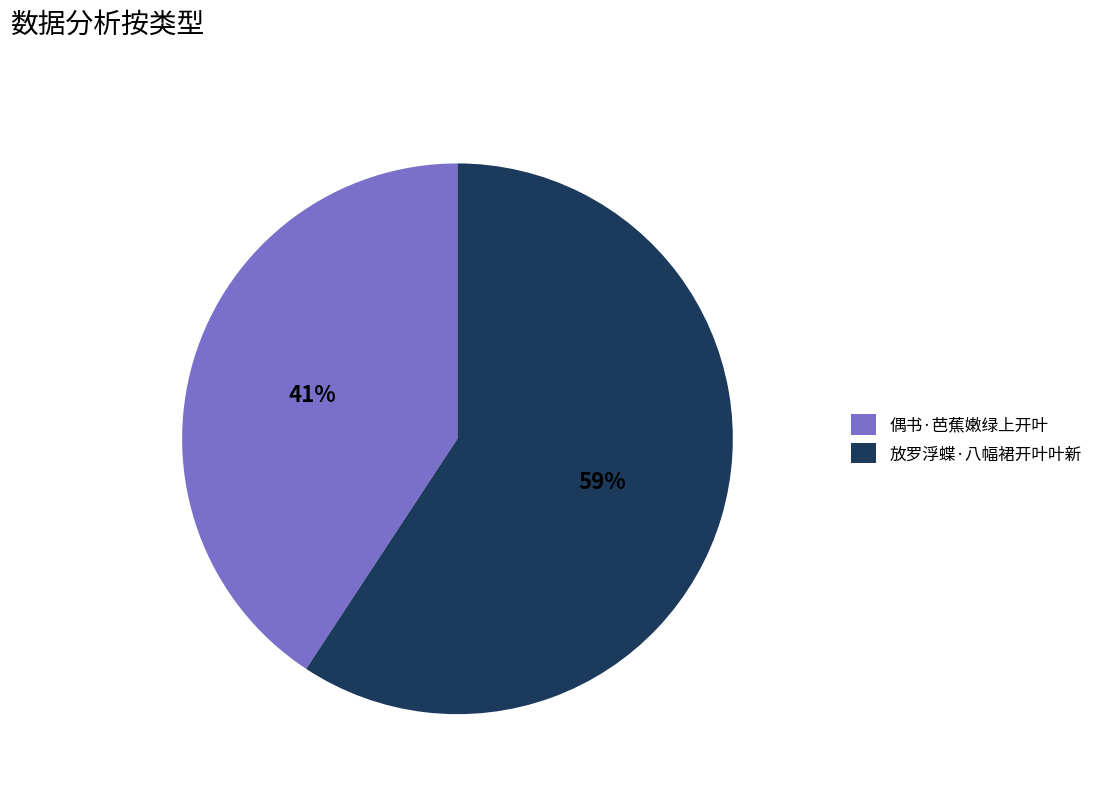

Which category accounts for the majority?

放罗浮蝶·八幅裙开叶叶新